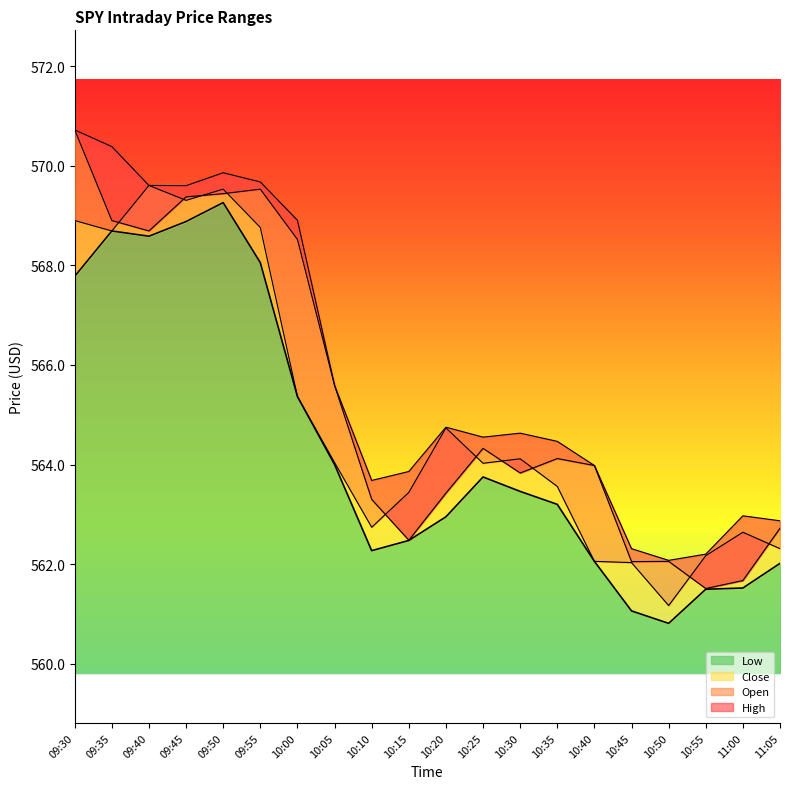

How many lines are shown in the chart?

4